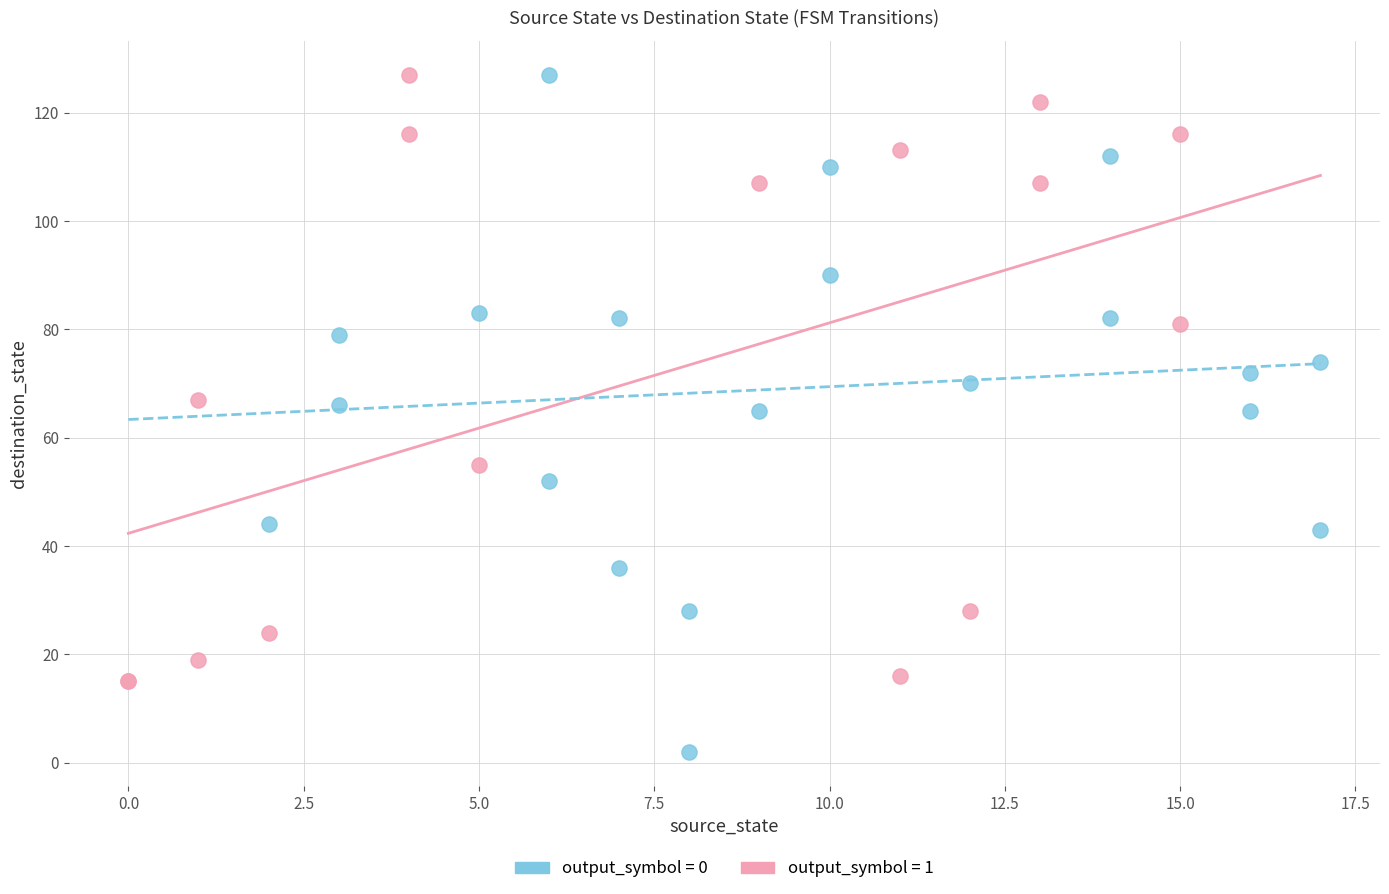

Which series has the widest spread of Y values?

output_symbol = 0